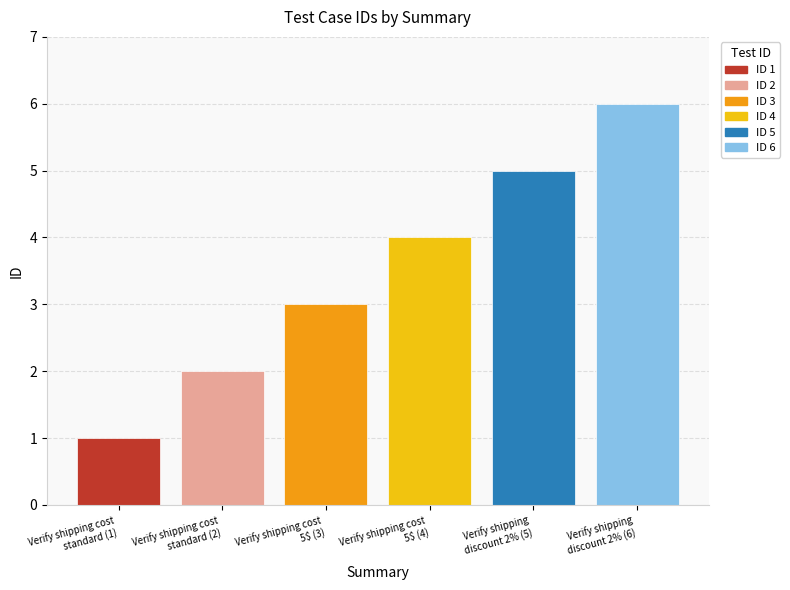

What is the greatest value displayed?

6